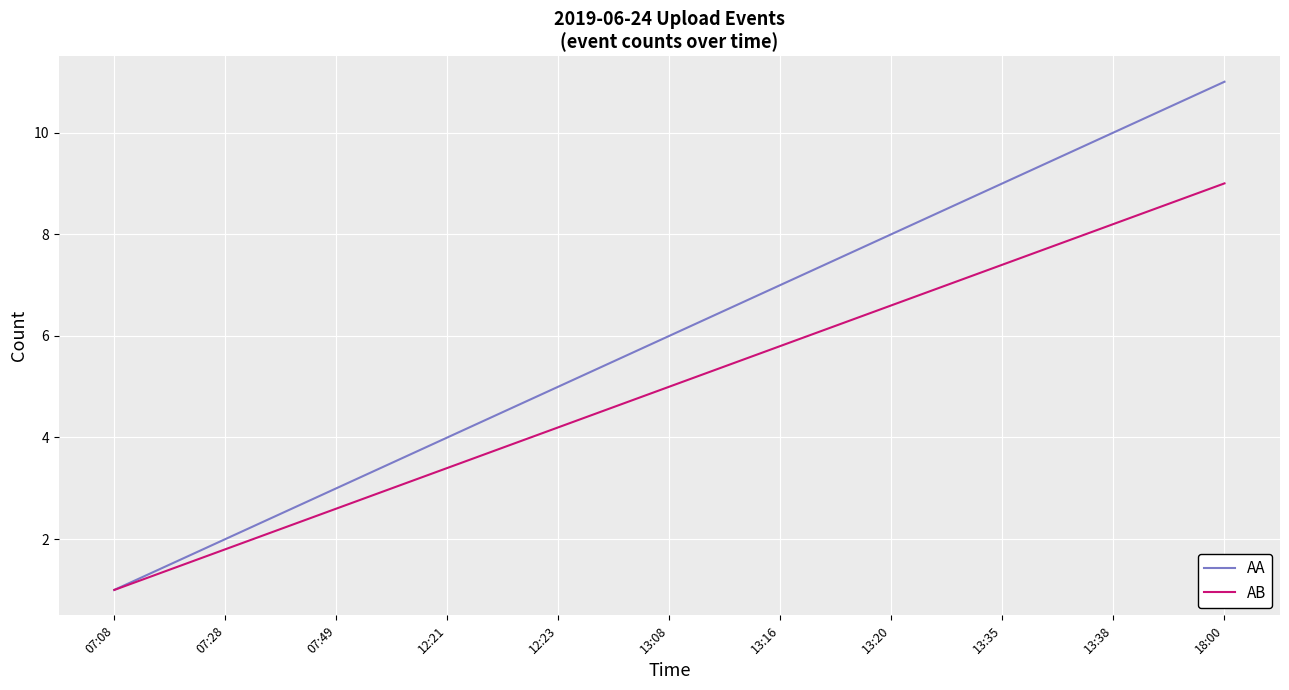

Reading left to right, what are all the values shown in this chart?

AA: 1.0	2.0	3.0	4.0	5.0	6.0	7.0	8.0	9.0	10.0	11.0
AB: 1.0	1.8	2.6	3.4	4.2	5.0	5.8	6.6	7.4	8.2	9.0